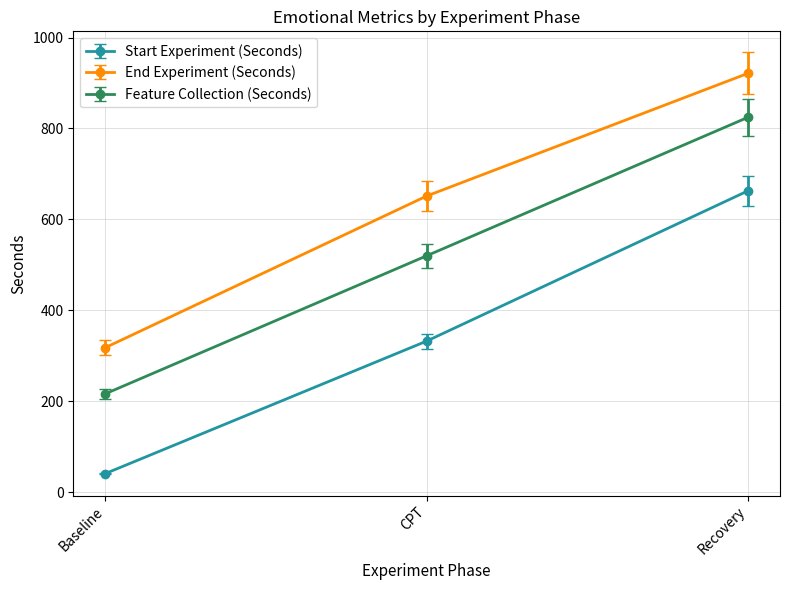

What are all the series names shown in the legend?

Start Experiment (Seconds), End Experiment (Seconds), Feature Collection (Seconds)